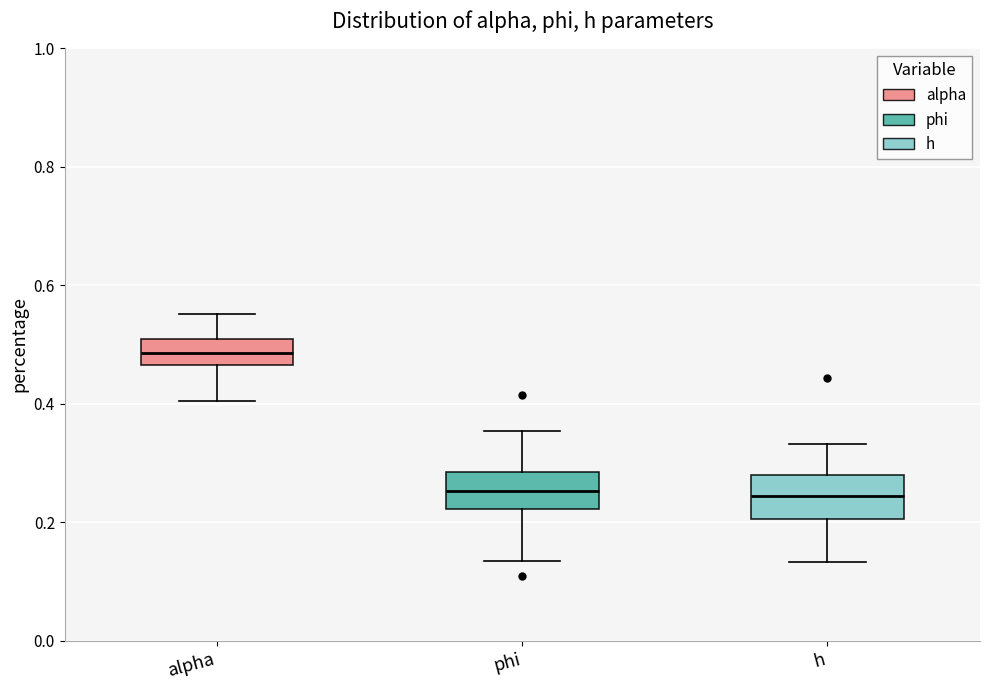

Reading left to right, transcribe this box plot: for each box, give where its median line is, the range the box spans, and where its two whiskers end, as read against the y-axis. The values are not printed on the chart, so give them approximately, as read against the axis.

alpha: median 0.48, box 0.46 to 0.50, whiskers 0.40 to 0.56
phi: median 0.26, box 0.22 to 0.28, whiskers 0.14 to 0.36
h: median 0.24, box 0.20 to 0.28, whiskers 0.14 to 0.34